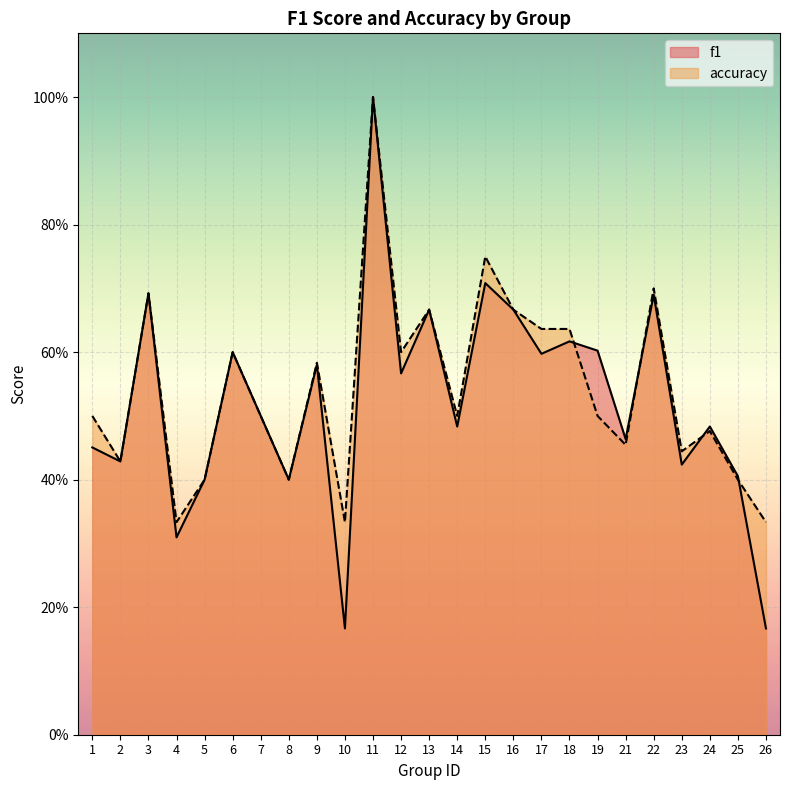

What is the sum of the f1 values at 1 and 18?

1.1